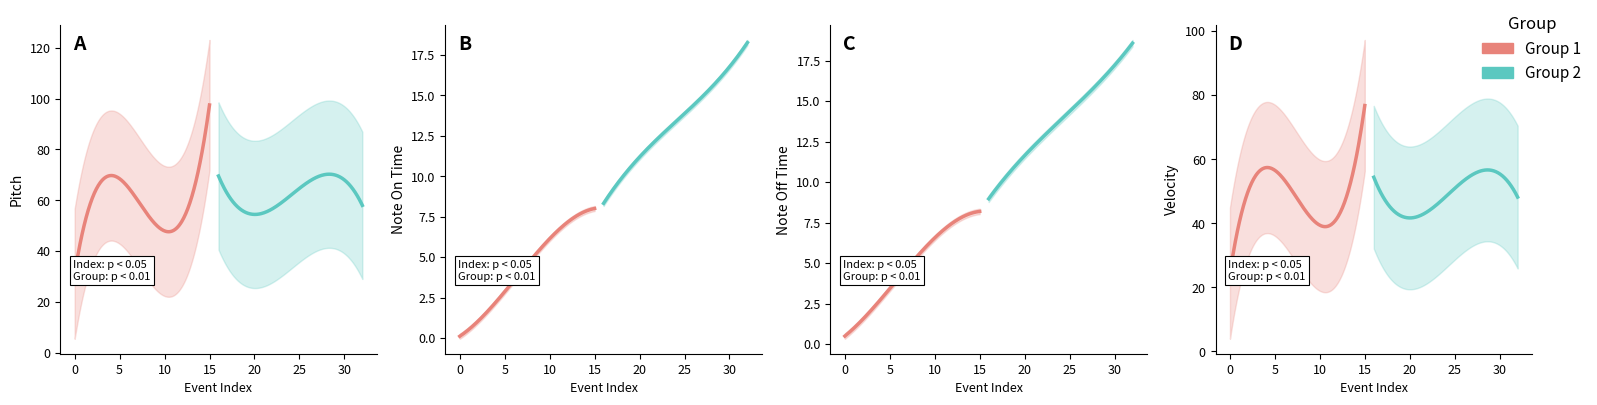

Rank the series by their maximum value, from highest to lowest.

pitch, velocity, note_off, note_on